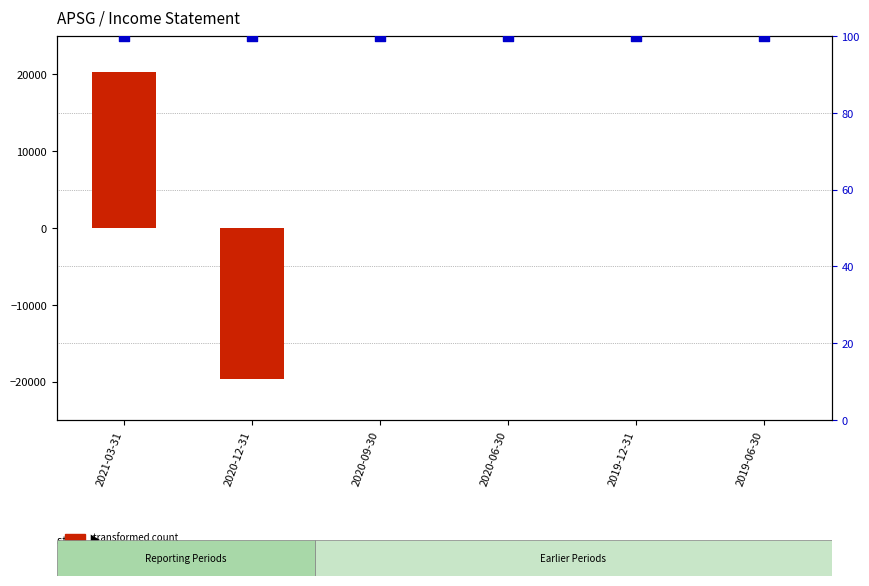

Which series has the largest Y range (max minus min)?

transformed count